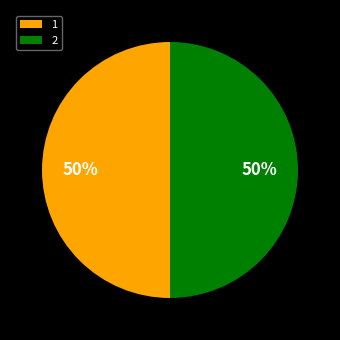

To the nearest percent, what percentage of the pie is 2?

50%